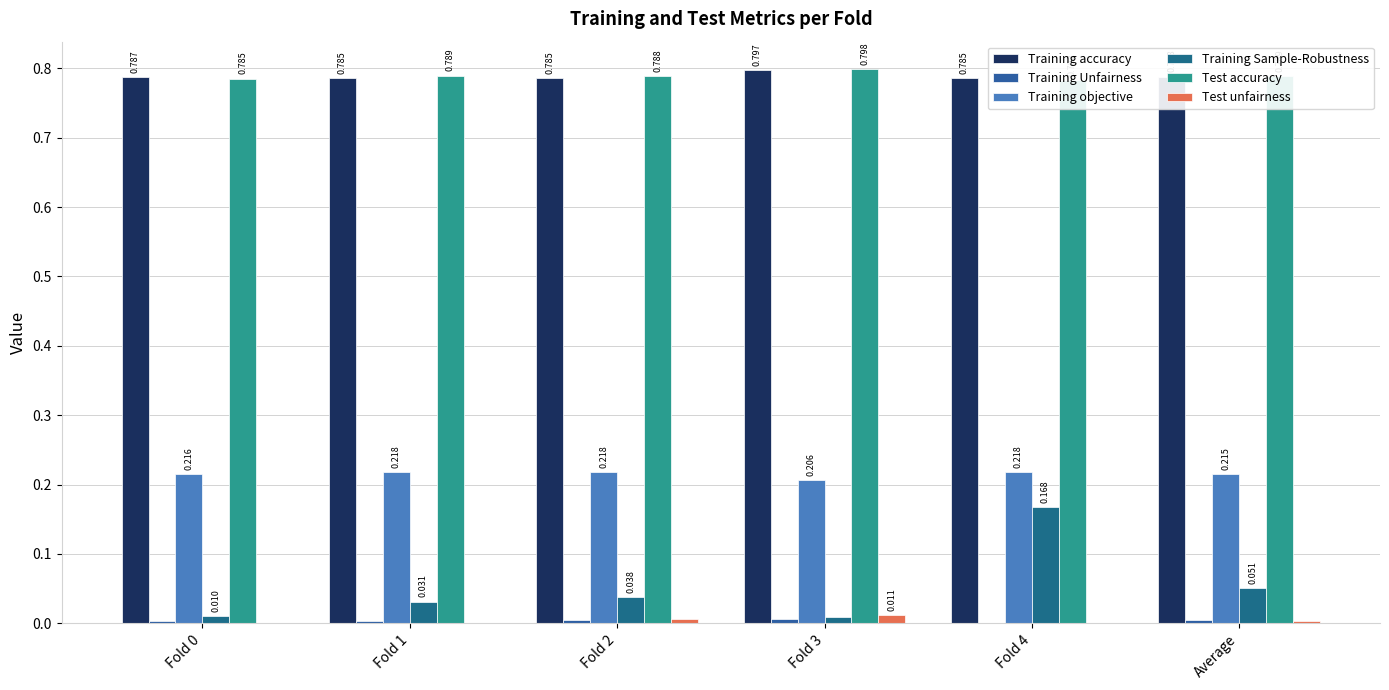

How many bars are there in total?

36